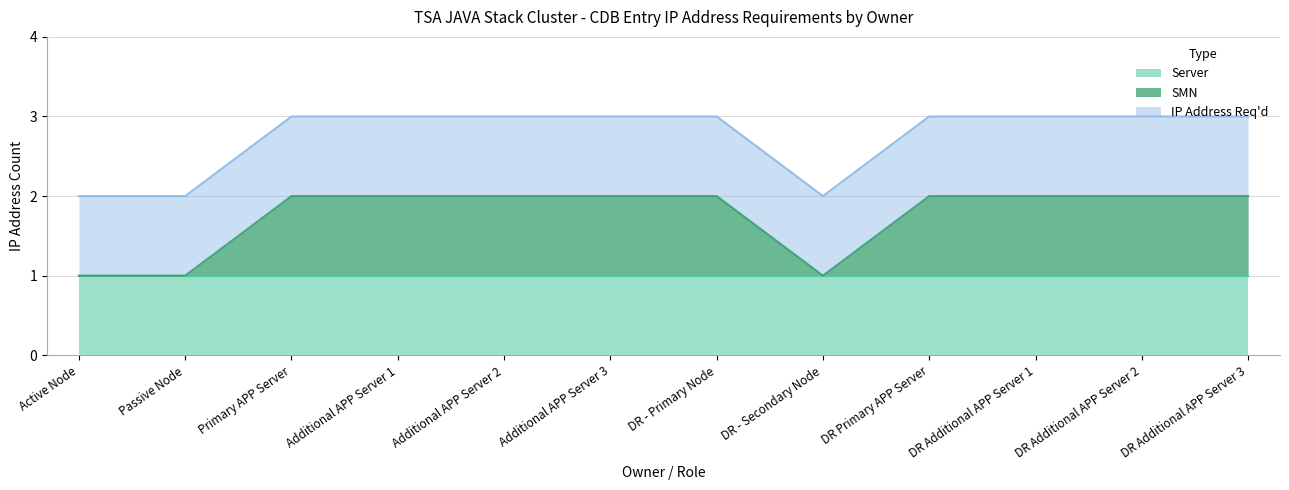

At which label does Server reach its minimum?

Active Node